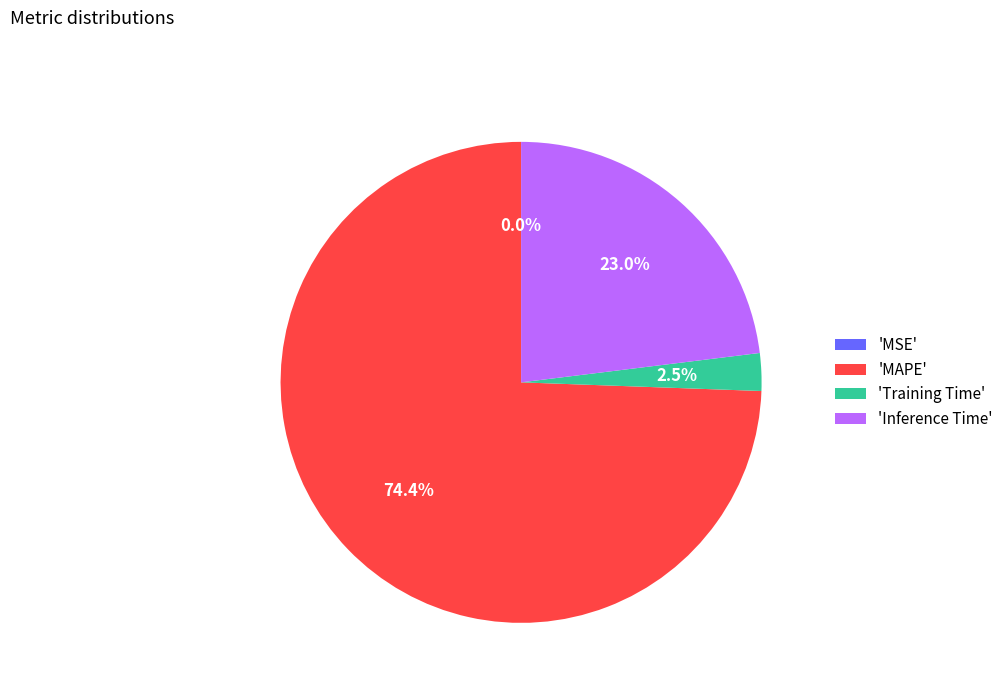

Combined, what portion of the pie is Training Time and MAPE?

77.0%